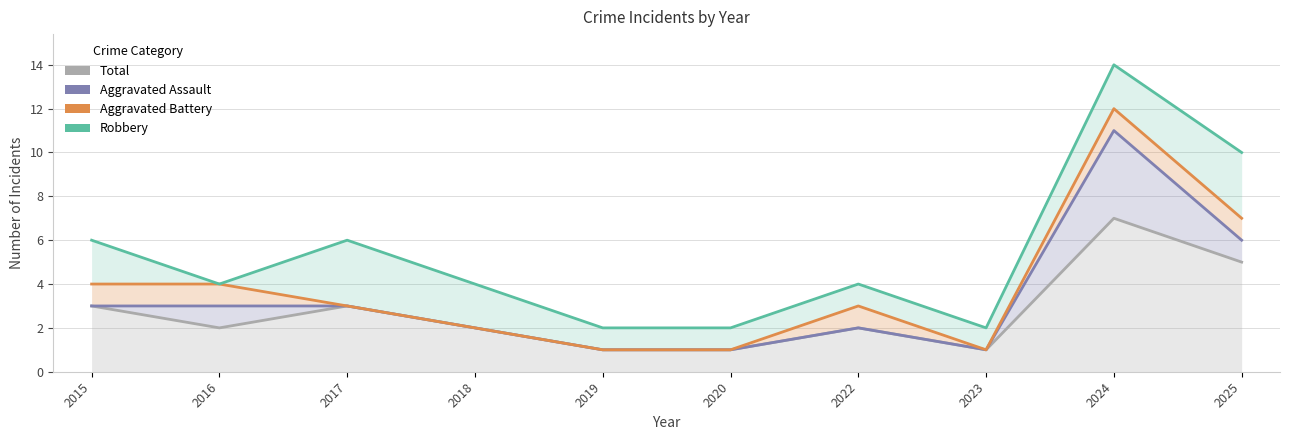

Where is Aggravated Assault nearest to the value 6?

2025